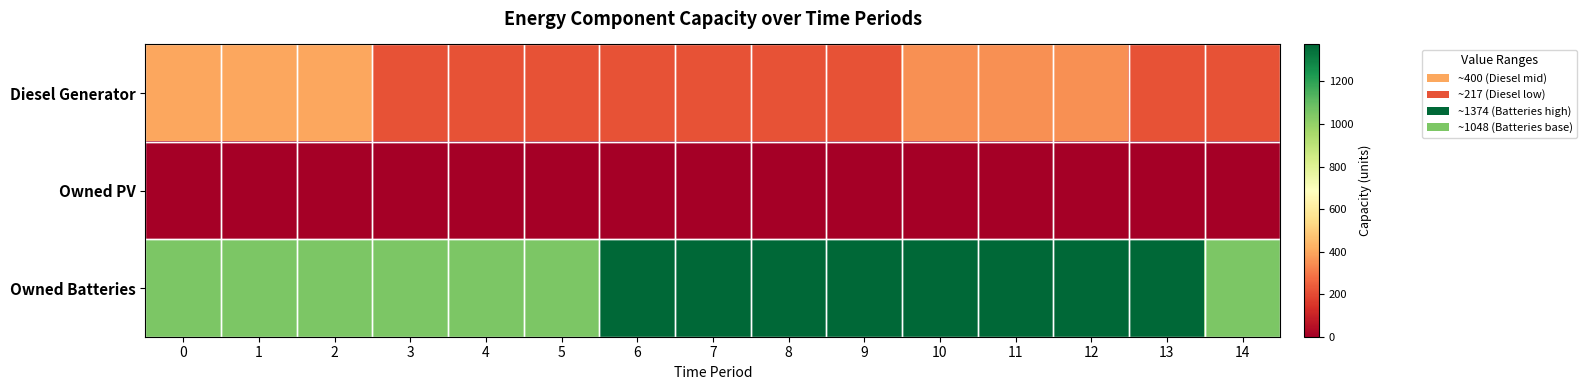

Reading left to right, list all the values displayed in this chart.

Diesel Generator: 0=400	1=400	2=400	3=217	4=217	5=217	6=217	7=217	8=217	9=217	10=350	11=350	12=350	13=217	14=217
Owned PV: 0=0	1=0	2=0	3=0	4=0	5=0	6=0	7=0	8=0	9=0	10=0	11=0	12=0	13=0	14=0
Owned Batteries: 0=1048	1=1048	2=1048	3=1048	4=1048	5=1048	6=1374	7=1374	8=1374	9=1374	10=1374	11=1374	12=1374	13=1374	14=1048